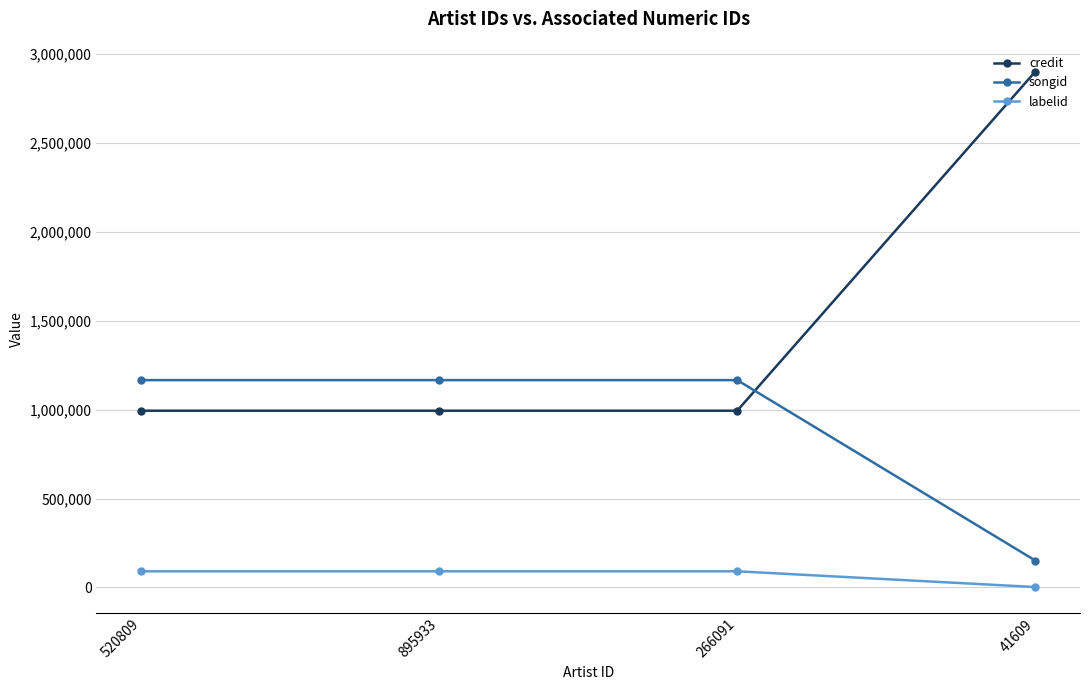

How many lines are shown in the chart?

3